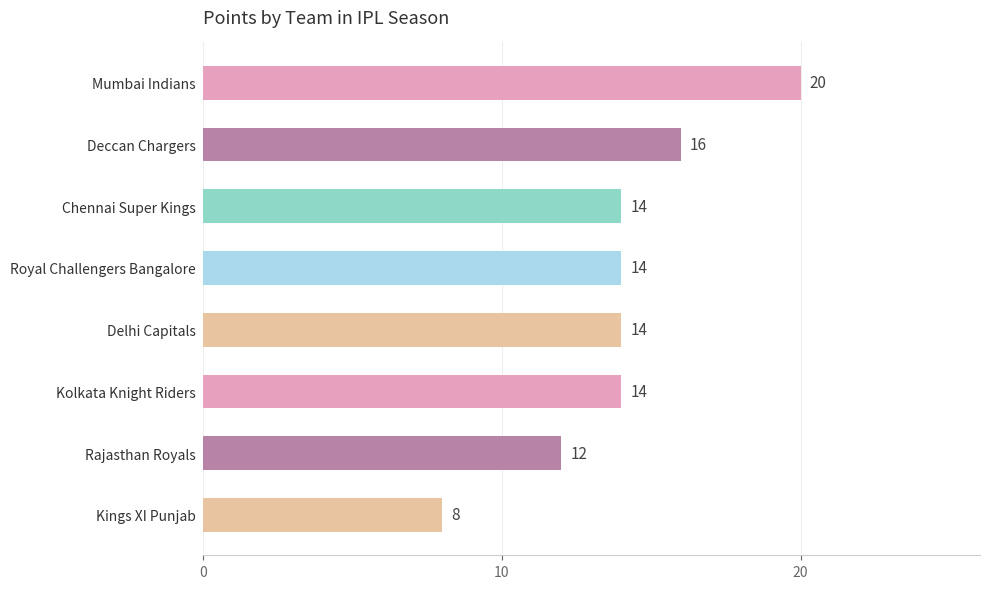

What is the minimum value shown in the chart?

8